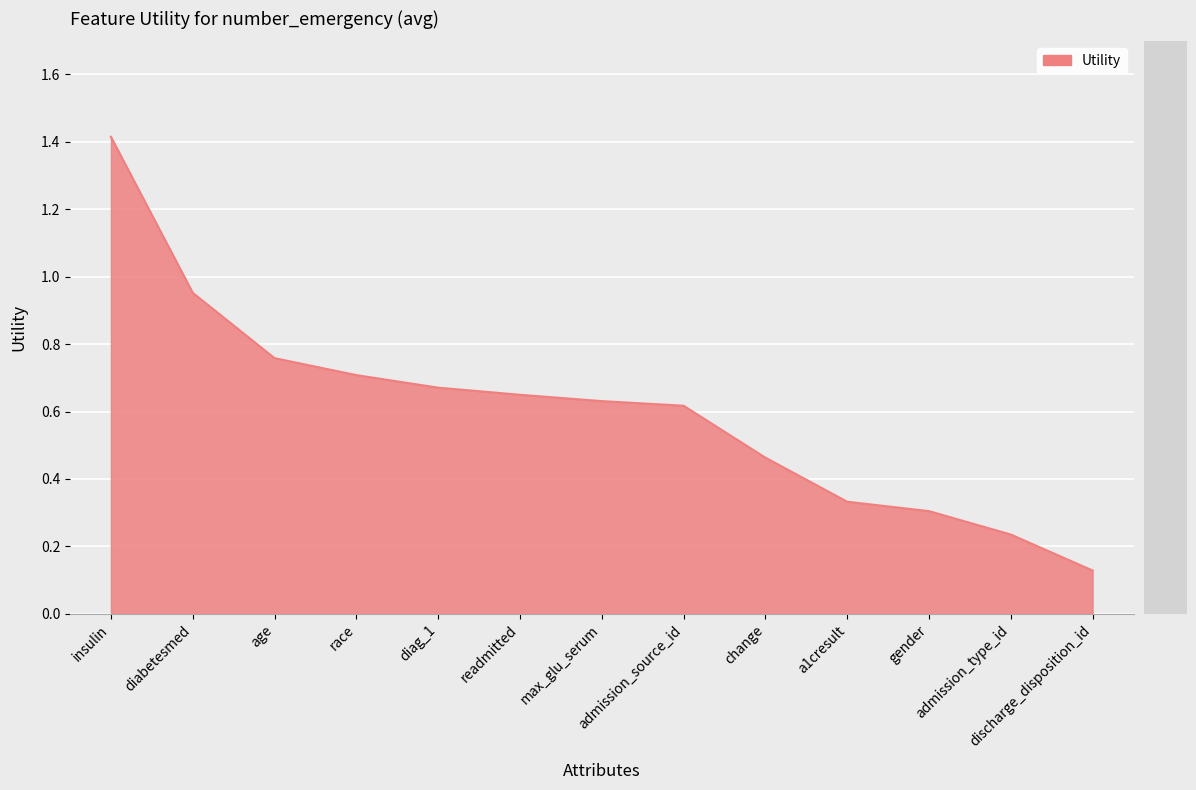

What is the greatest value displayed?

1.4